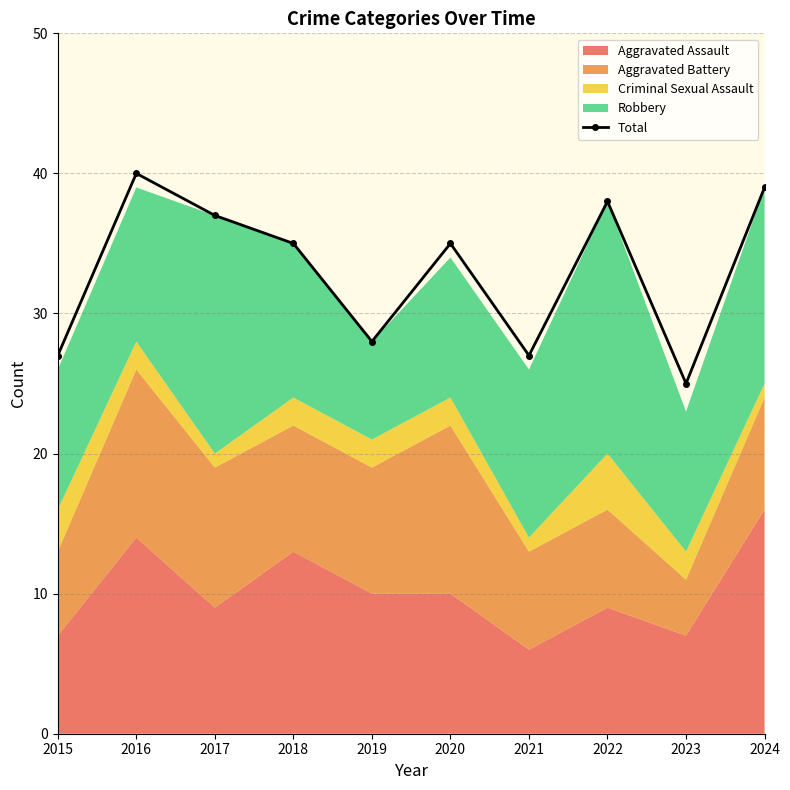

Count the number of categories in the chart.

10